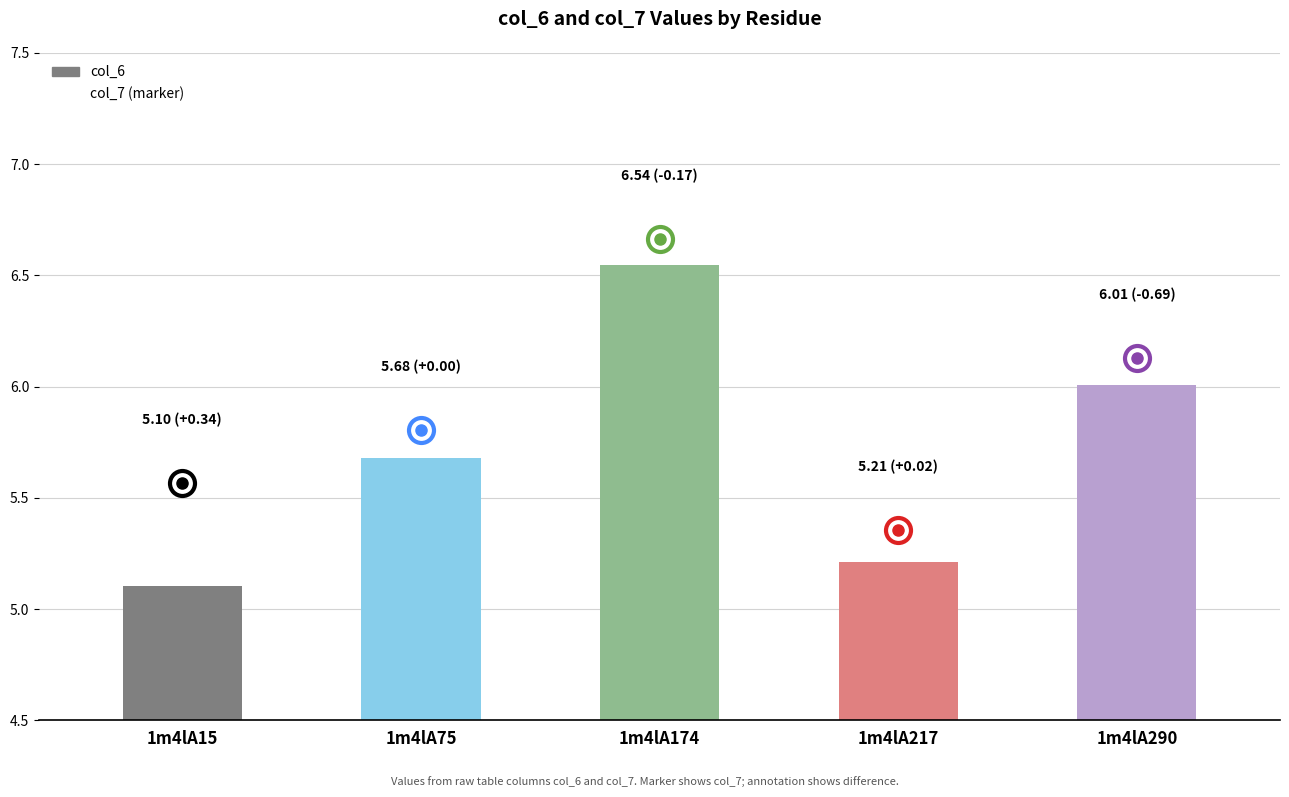

Between 1m4lA75 and 1m4lA15, which is larger?

1m4lA75